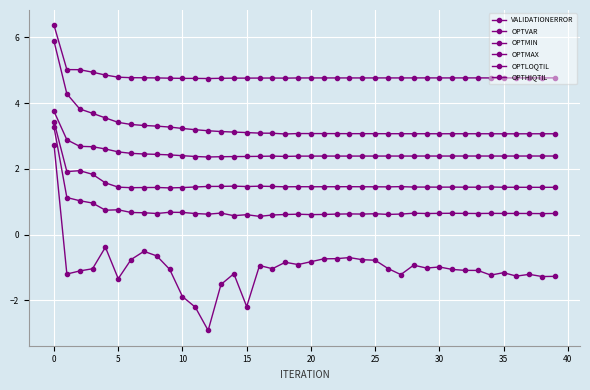

At how many categories does at least one series exceed 3?

40